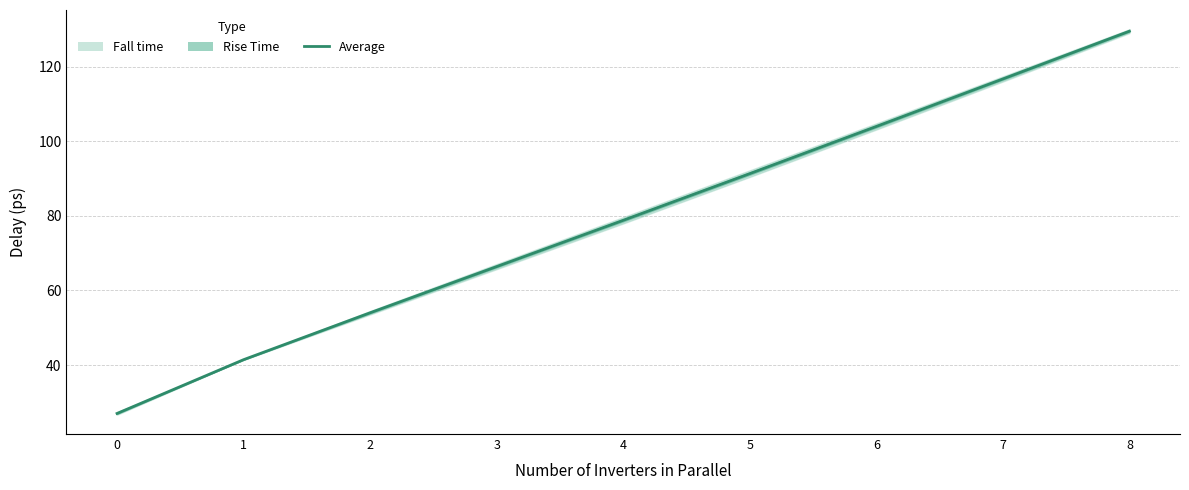

Which has a higher value, 2 or 3?

3